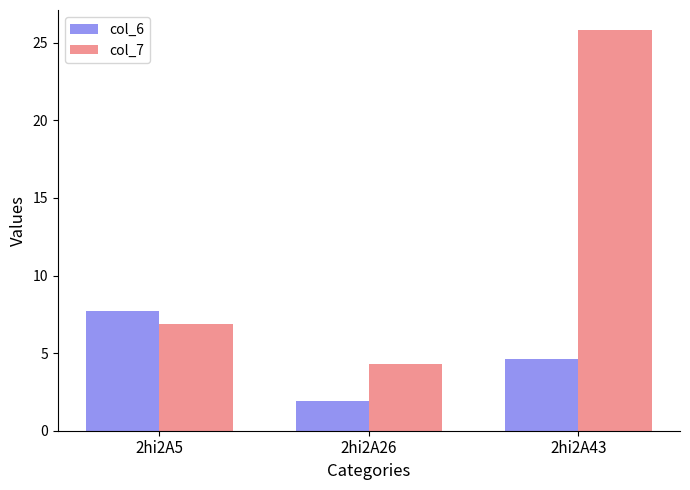

How many groups of bars are there?

3